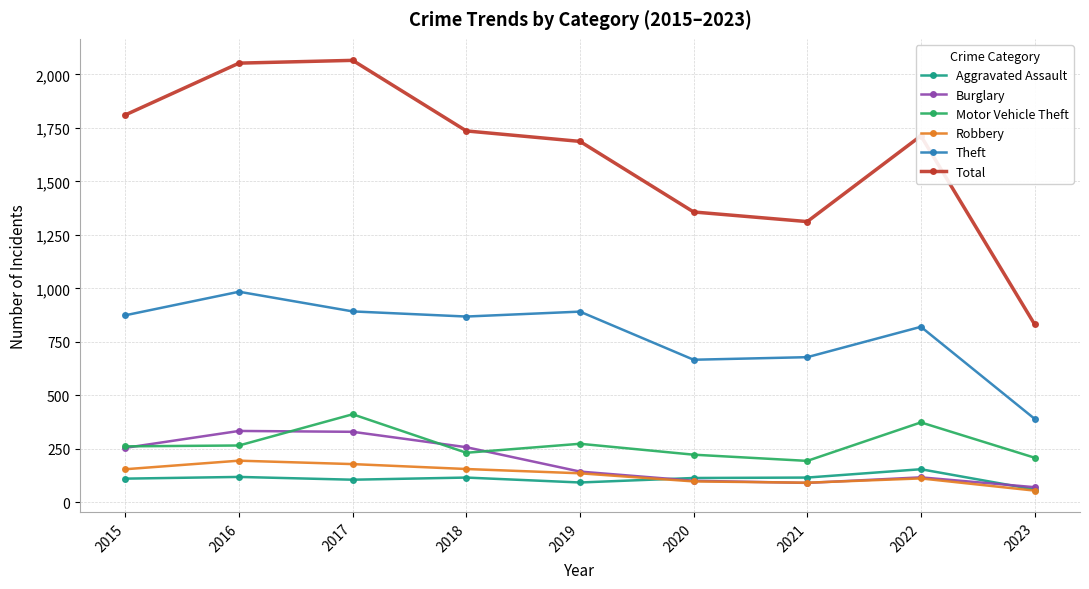

What is the value of the Theft point at the 7th from the left?

678